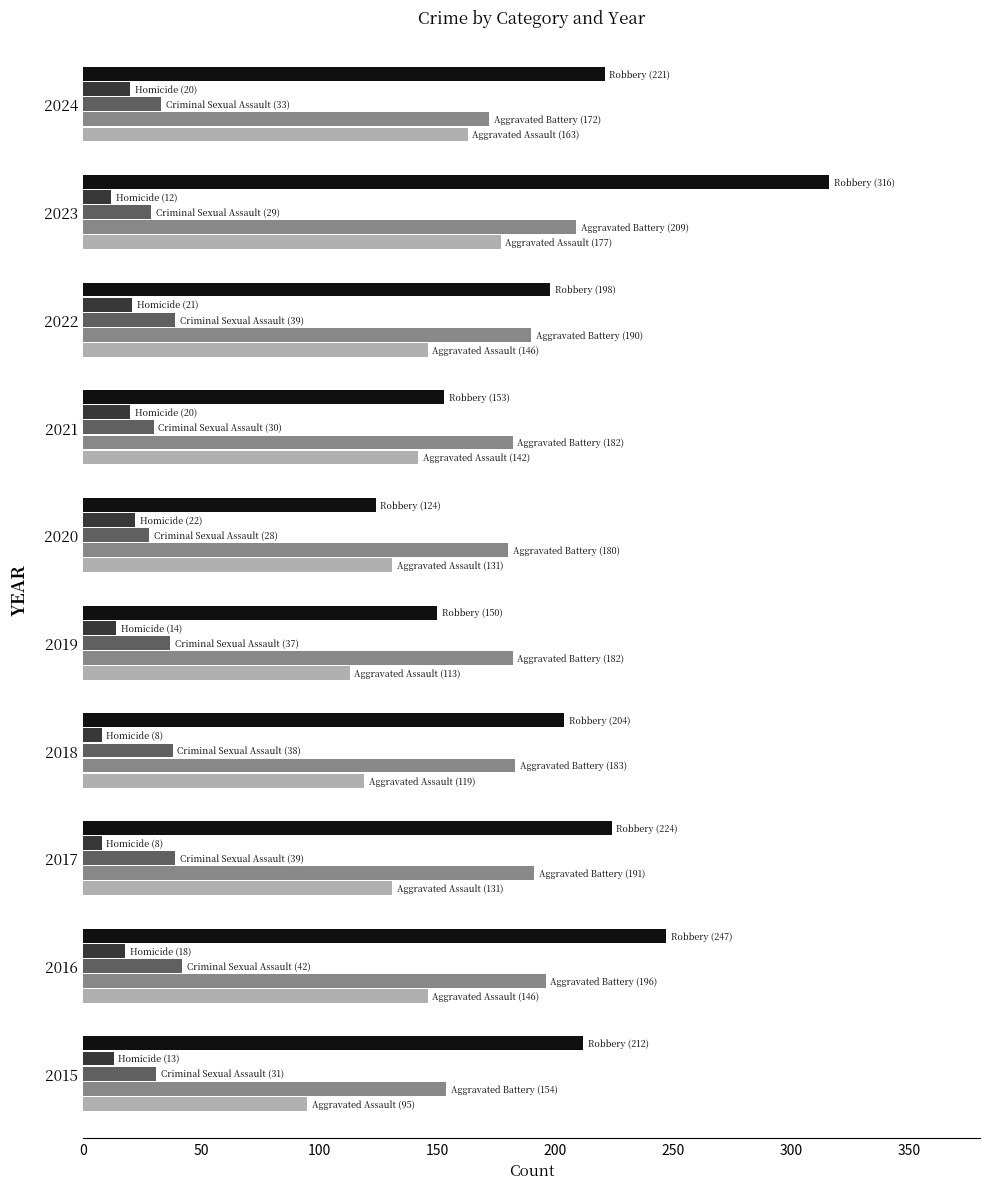

What is the smallest value displayed?

8